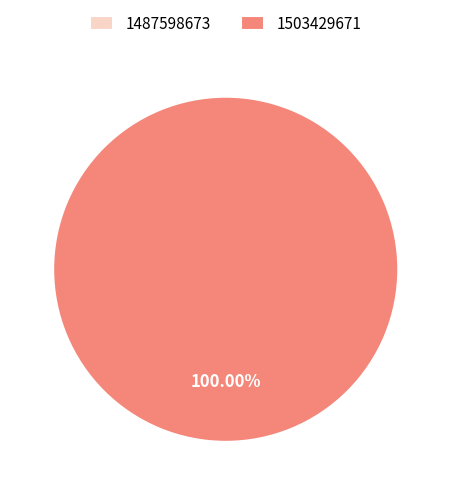

True or false: 1503429671 accounts for 100% of the total.

True